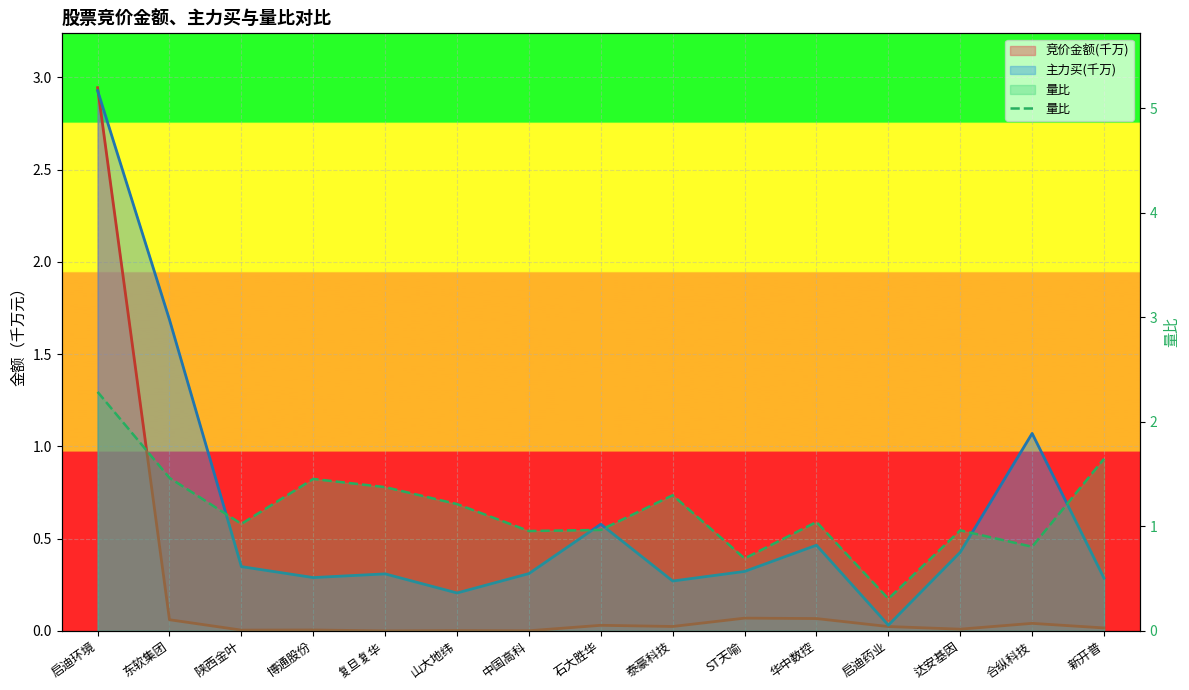

What is the difference between the maximum and minimum values?

2.0